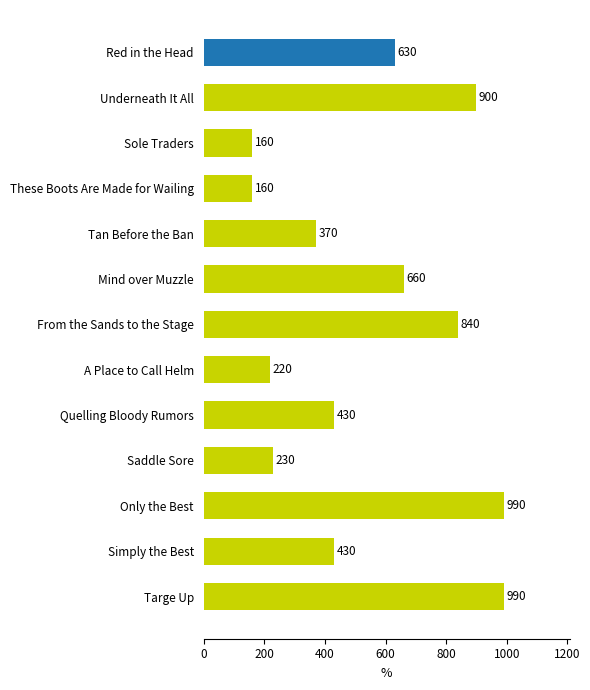

The value at Only the Best is 1457. True or false?

False